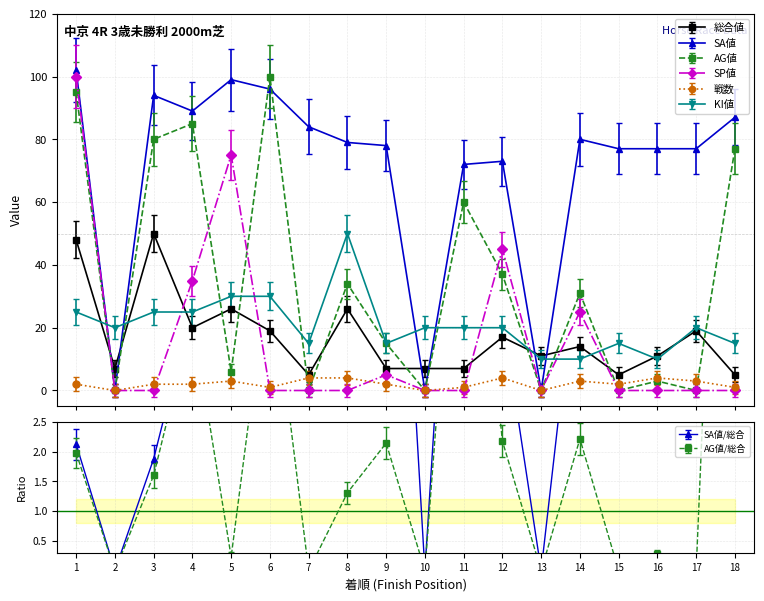

At which label does AG値 first exceed 31?

1